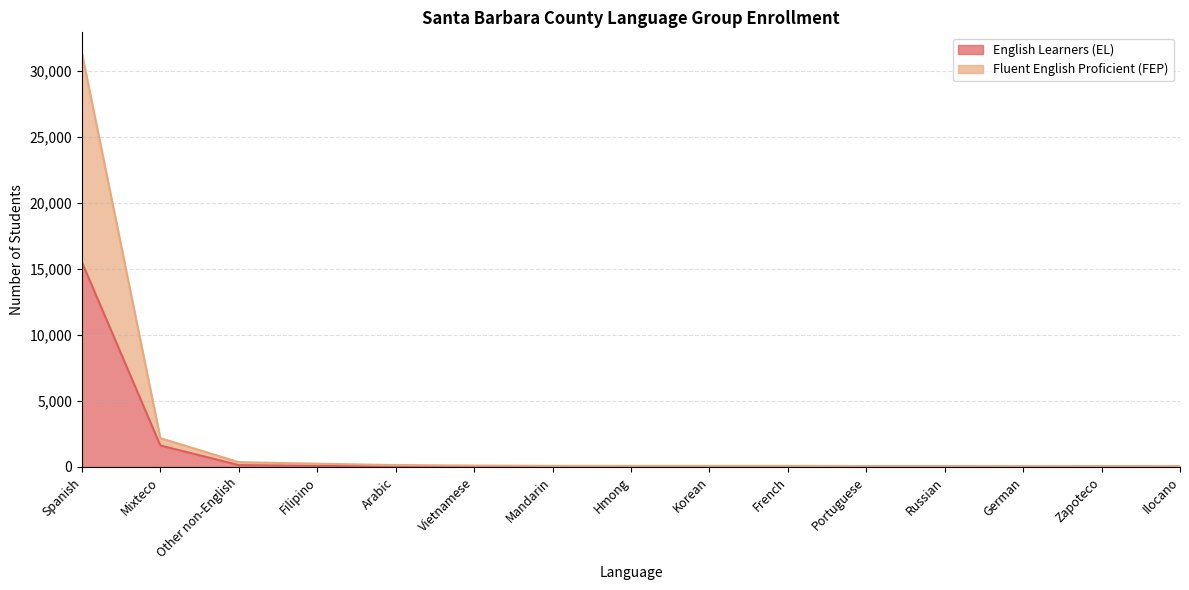

True or false: English Learners (EL) and Fluent English Proficient (FEP) cross at least once.

False